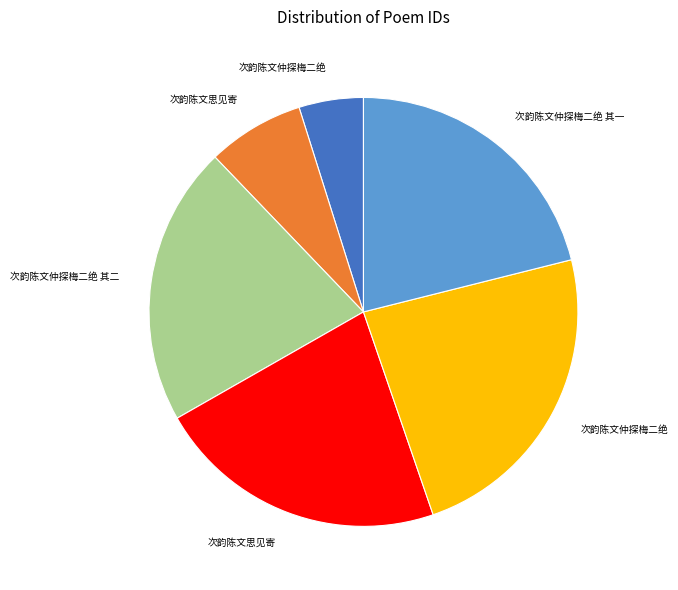

Is there any slice that represents more than half of the pie?

No